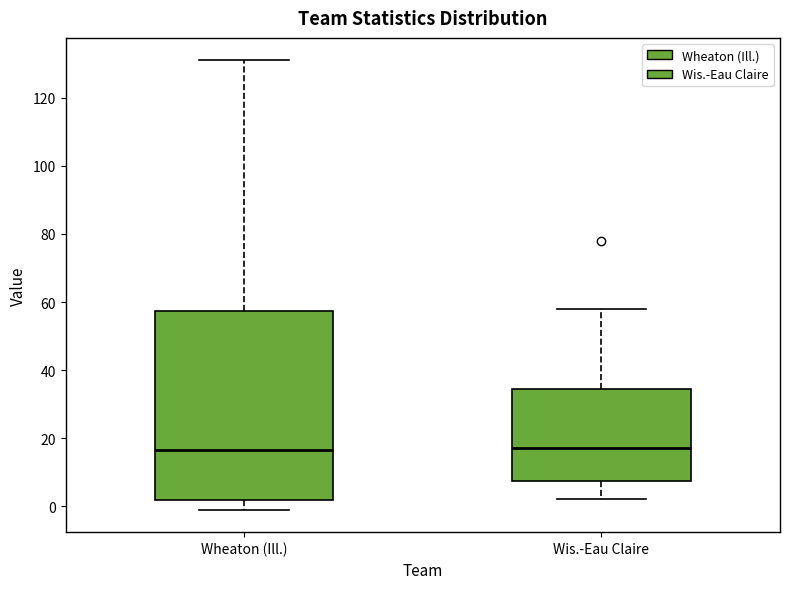

Reading left to right, transcribe this box plot: for each box, give where its median line is, the range the box spans, and where its two whiskers end, as read against the y-axis. The values are not printed on the chart, so give them approximately, as read against the axis.

Wheaton (Ill.): median 16, box 2 to 58, whiskers 0 to 132
Wis.-Eau Claire: median 18, box 8 to 34, whiskers 2 to 58